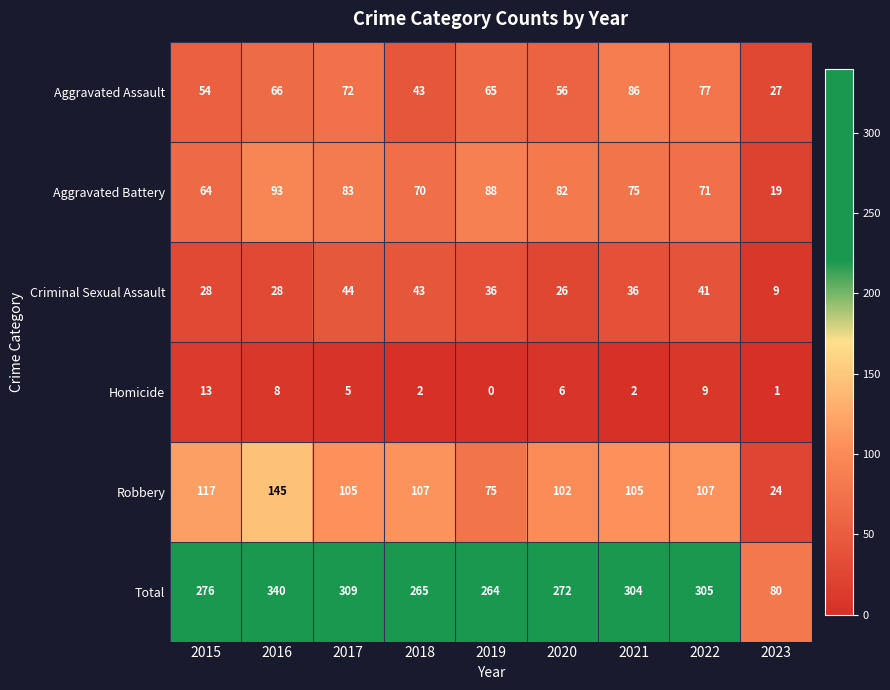

At which category does the chart reach its peak across all series?

2016